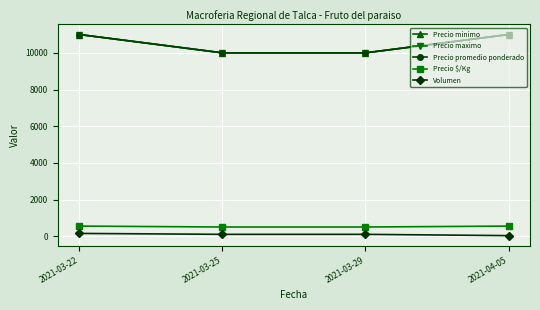

True or false: Precio minimo has more than 2 interior local peaks.

False